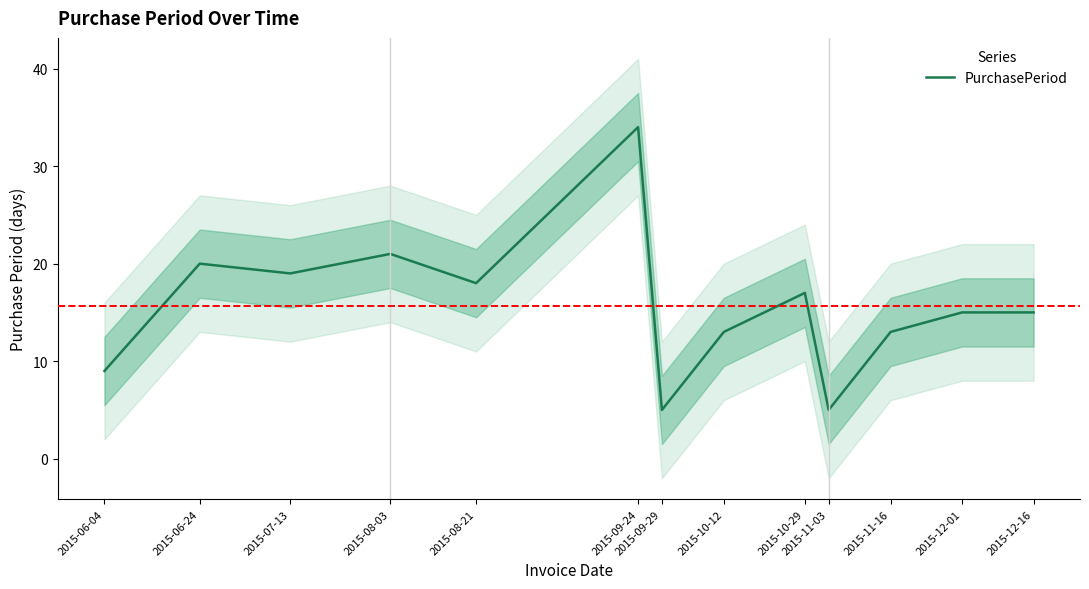

Where is the first local minimum?

2015-07-13